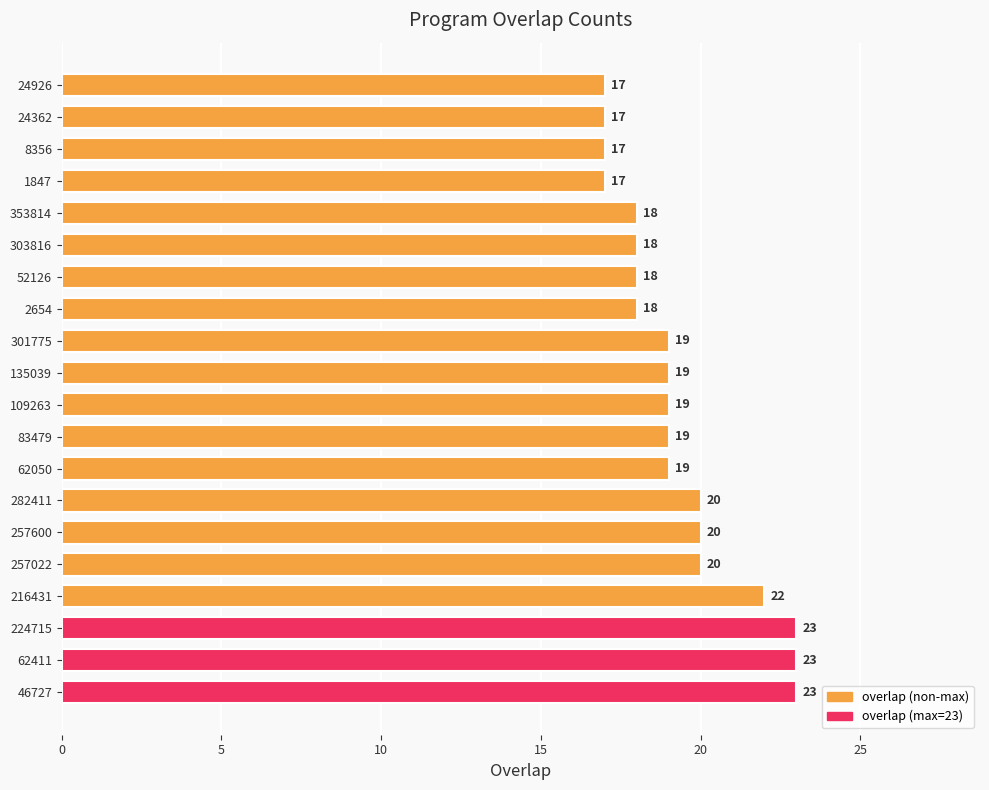

What is the maximum value shown in the chart?

23